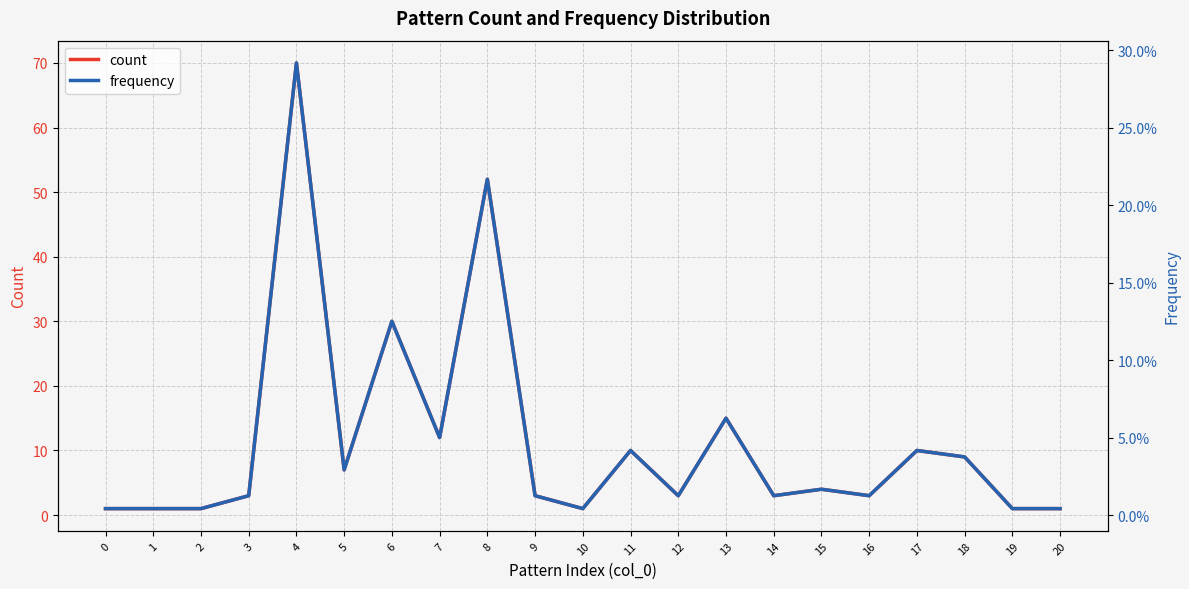

True or false: frequency and count intersect in this chart.

False